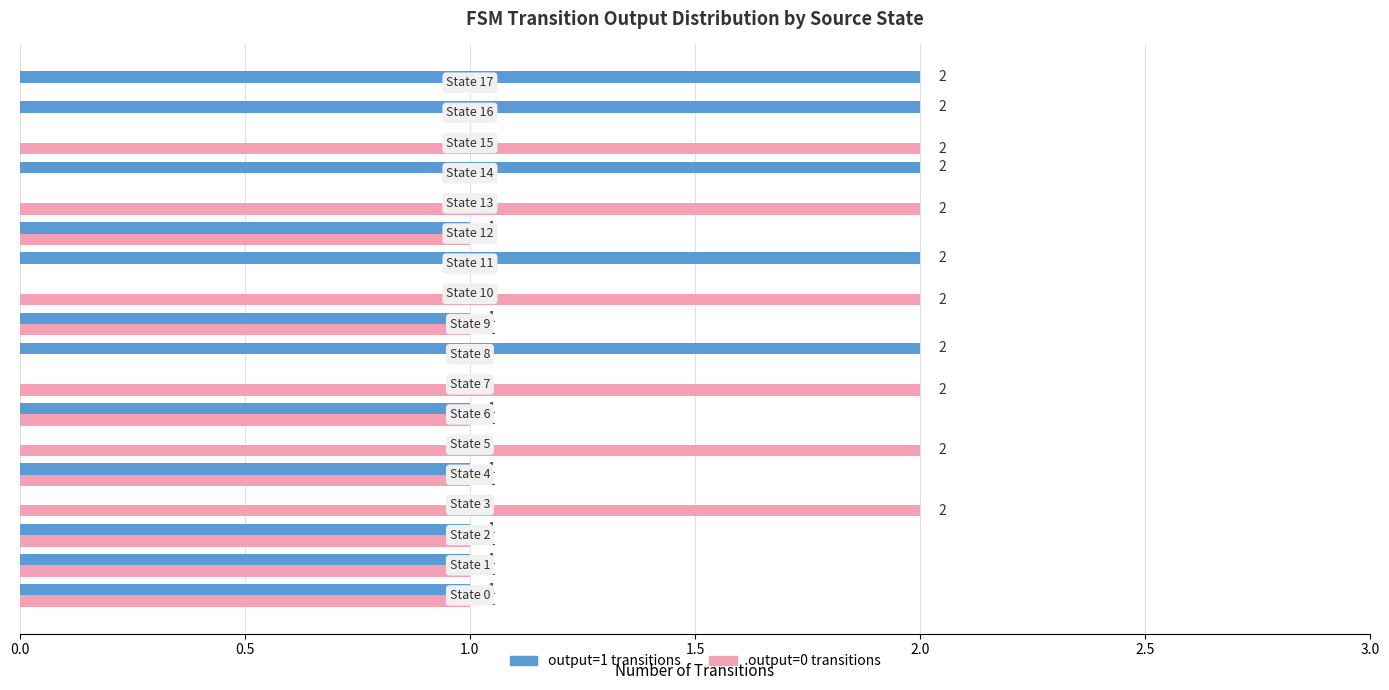

Which series has the largest total across all categories?

output=0 transitions